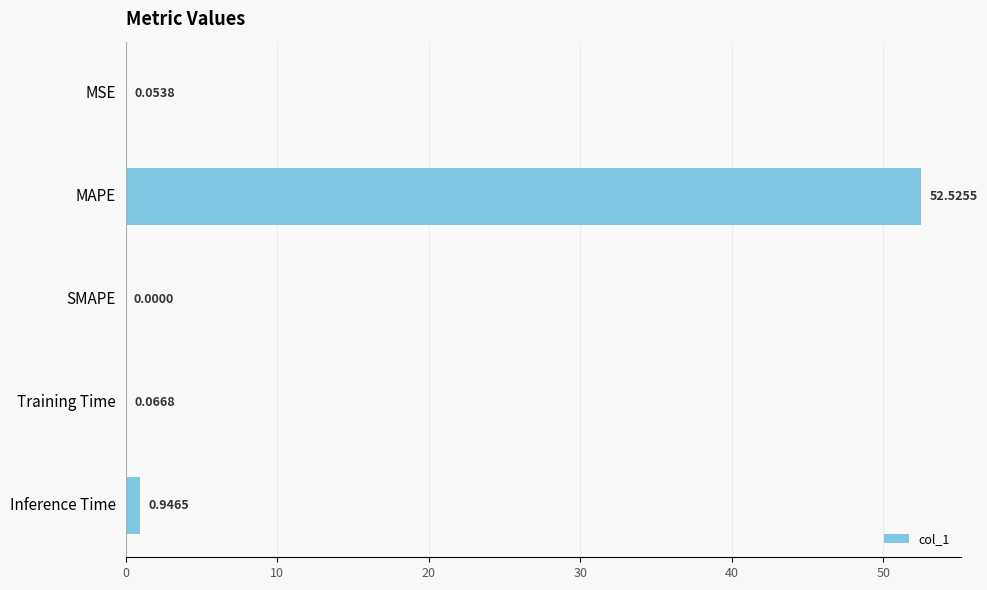

Where is the data nearest to the value 26?

Inference Time